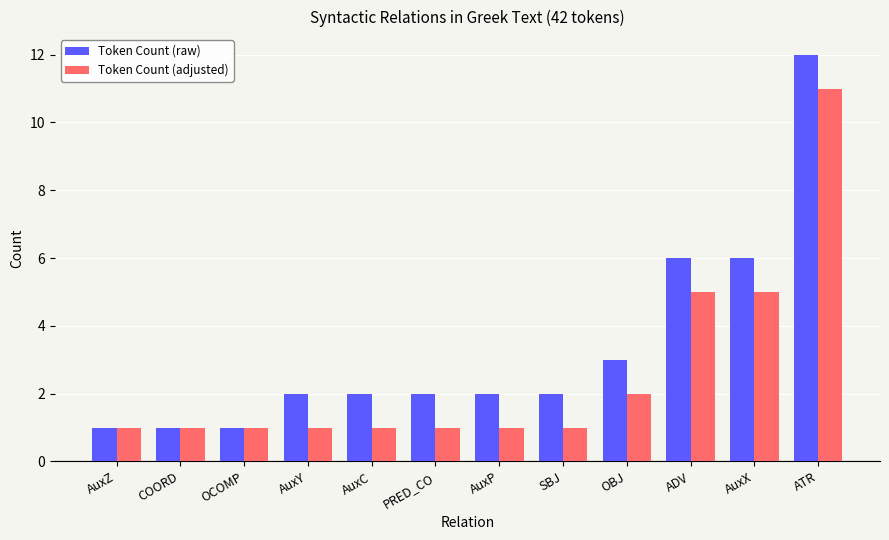

At how many categories does at least one series exceed 5?

3